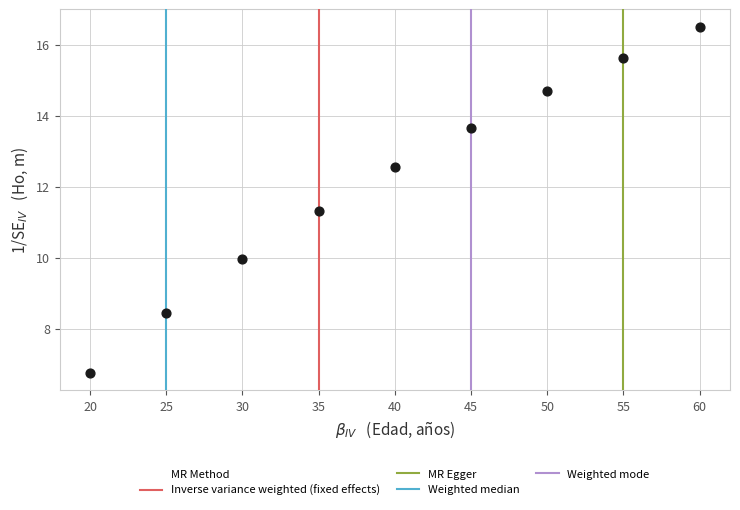

What Y value in the scatter plot is closest to 11?

11.3